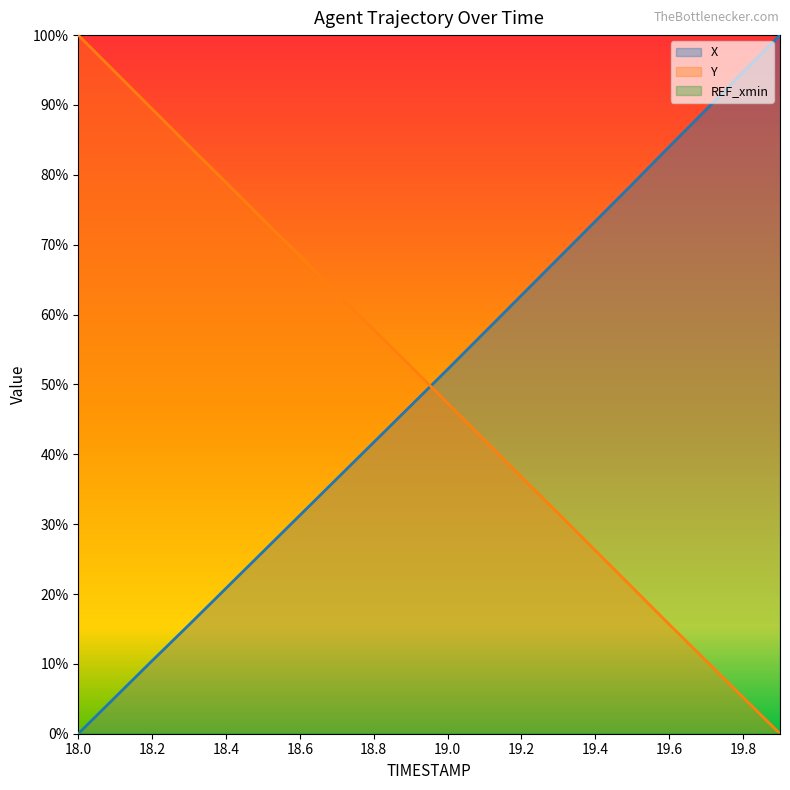

What is the sum of the X values at 19.3 and 19.0?

120.2